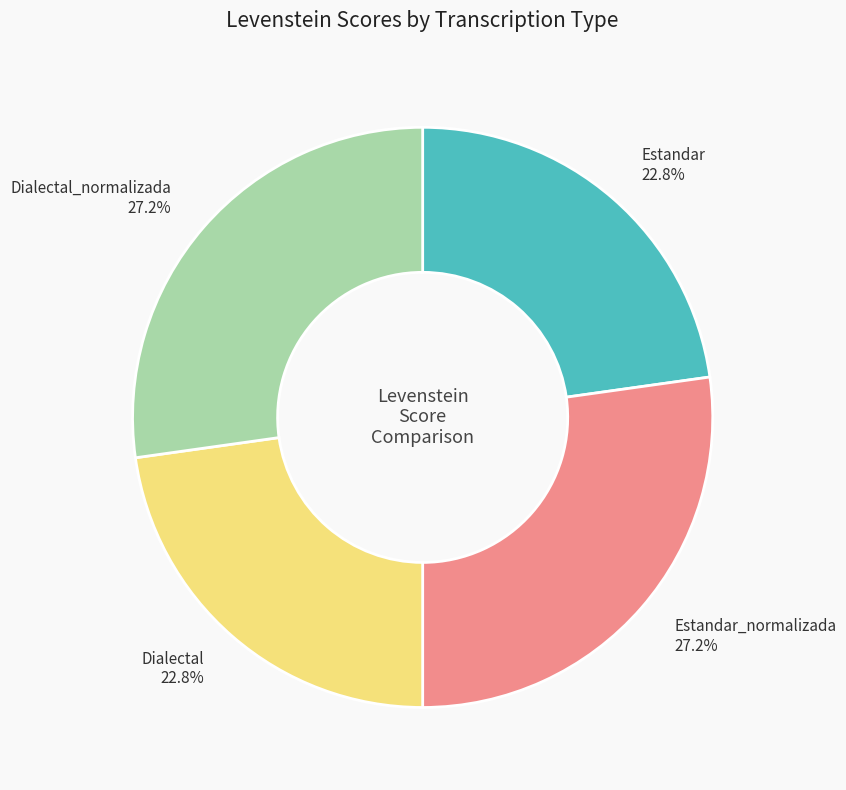

To the nearest percent, what is the difference between the Estandar and Estandar_normalizada slice percentages?

4%